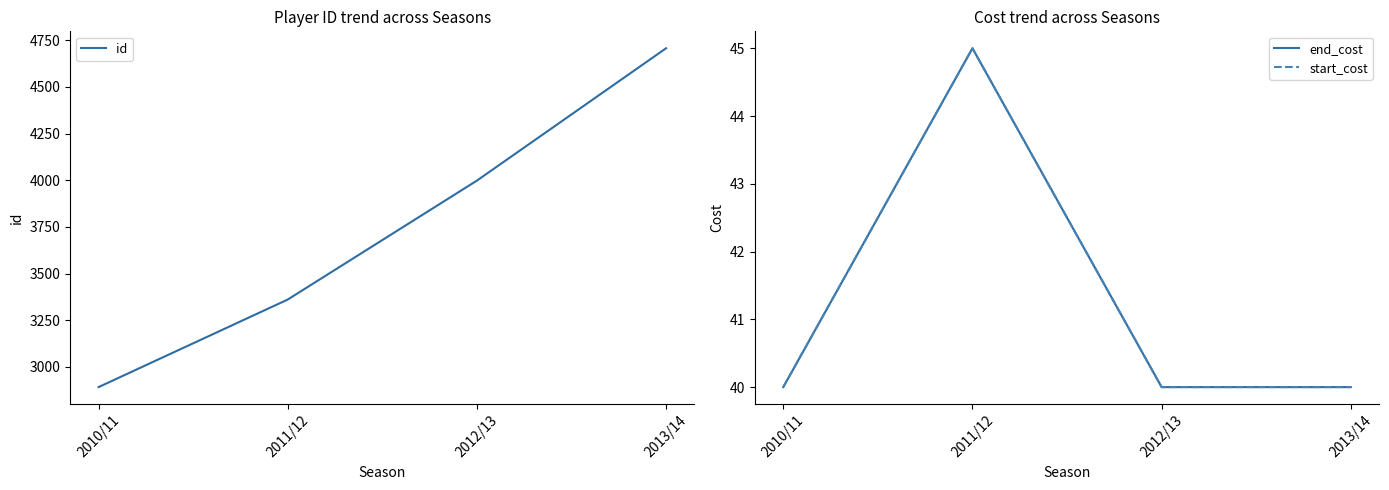

In end_cost, how many points are higher than both neighbors (excluding endpoints)?

1